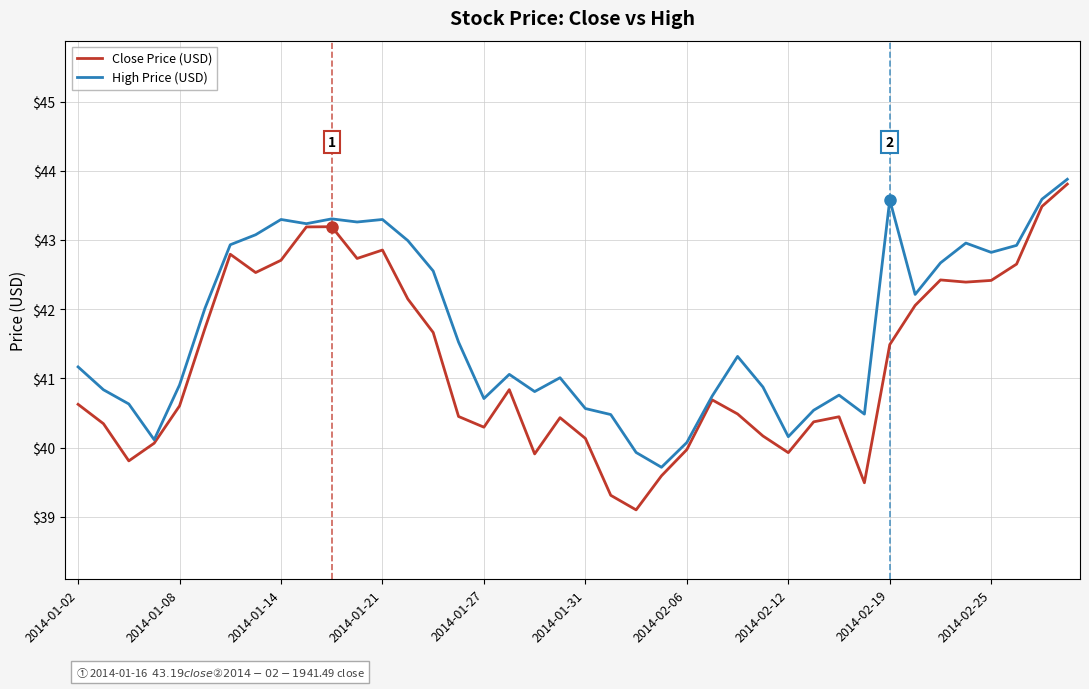

What is the highest value of the Close Price (USD) series?

43.8